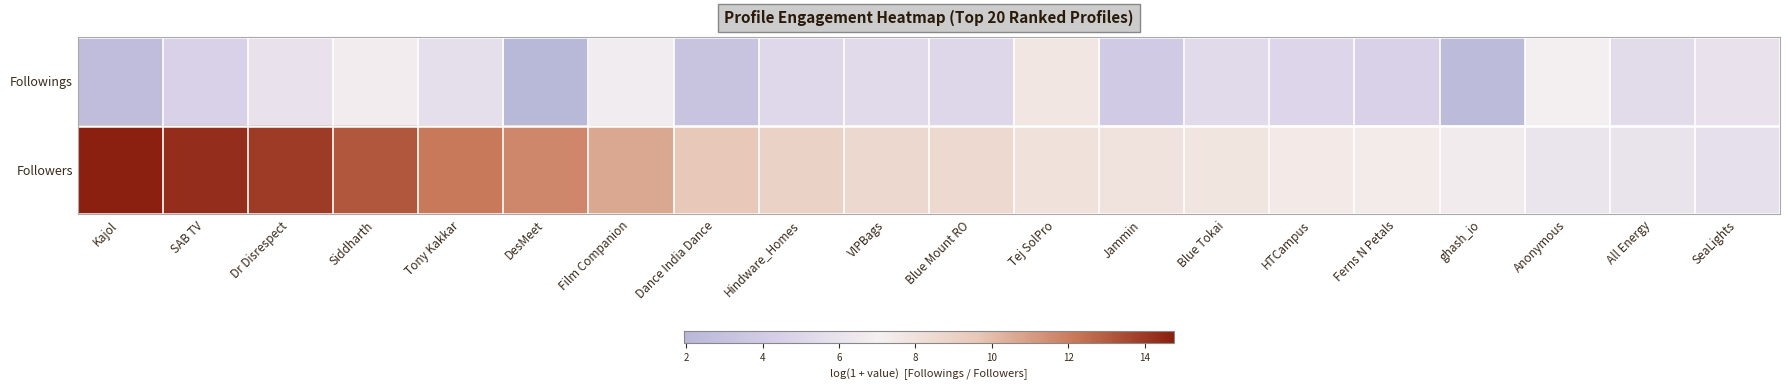

How many categories are shown in the chart?

20